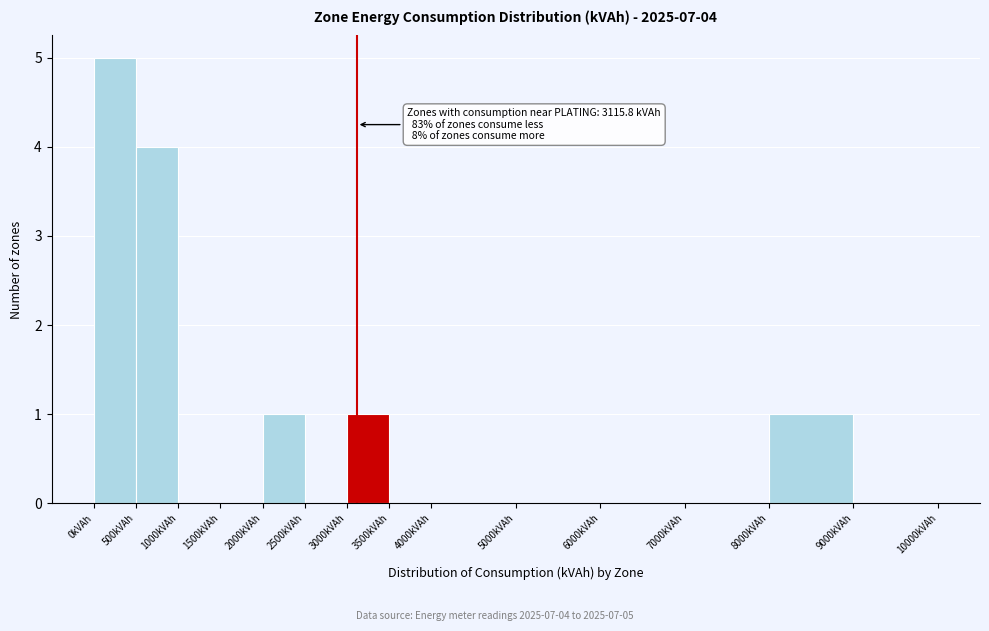

Which range on the x-axis has the tallest bar?

0 to 500